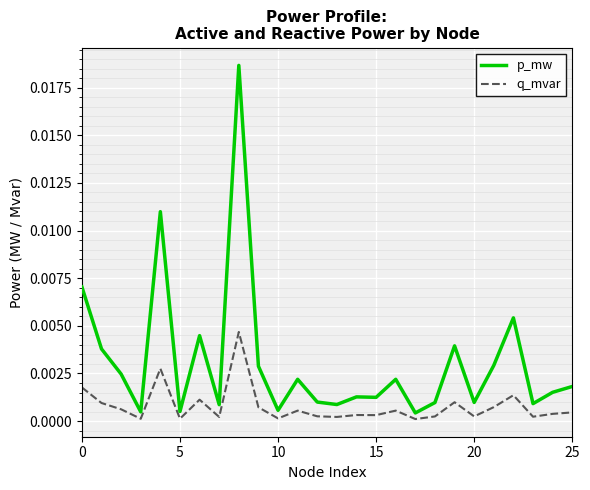

Which series has the largest total across all categories?

p_mw